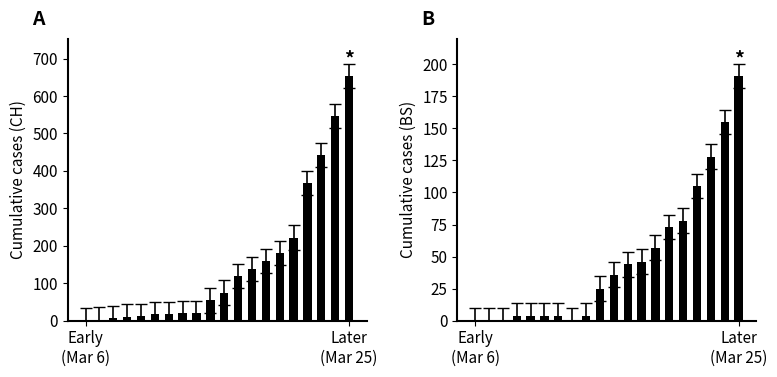

True or false: CH has a value of 138 at 12.

True